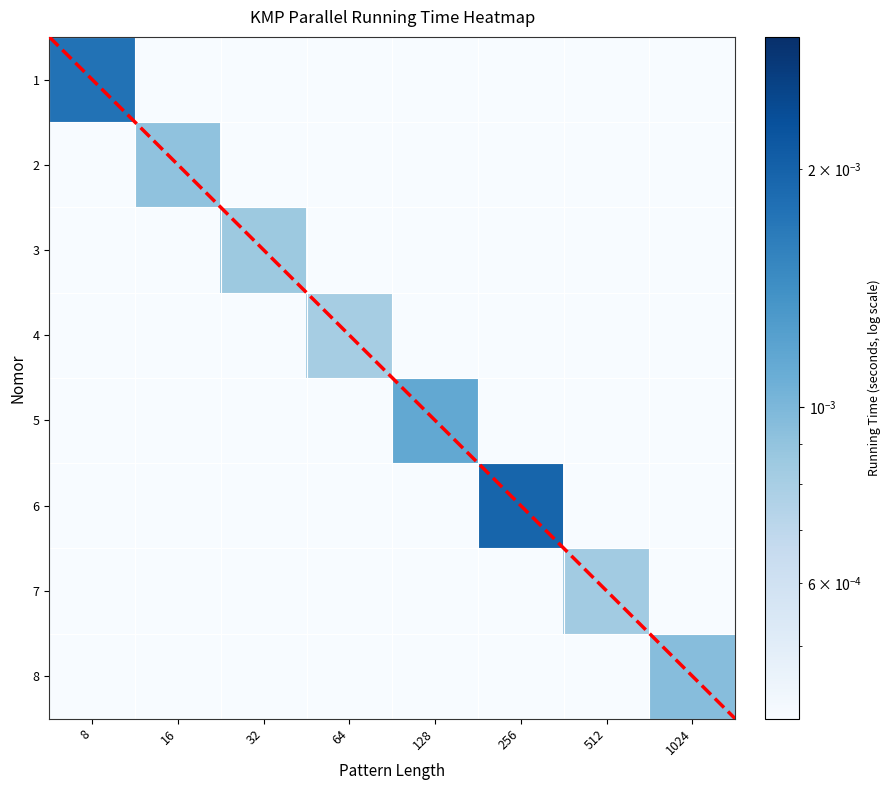

Which category has the lowest value across all series?

1024